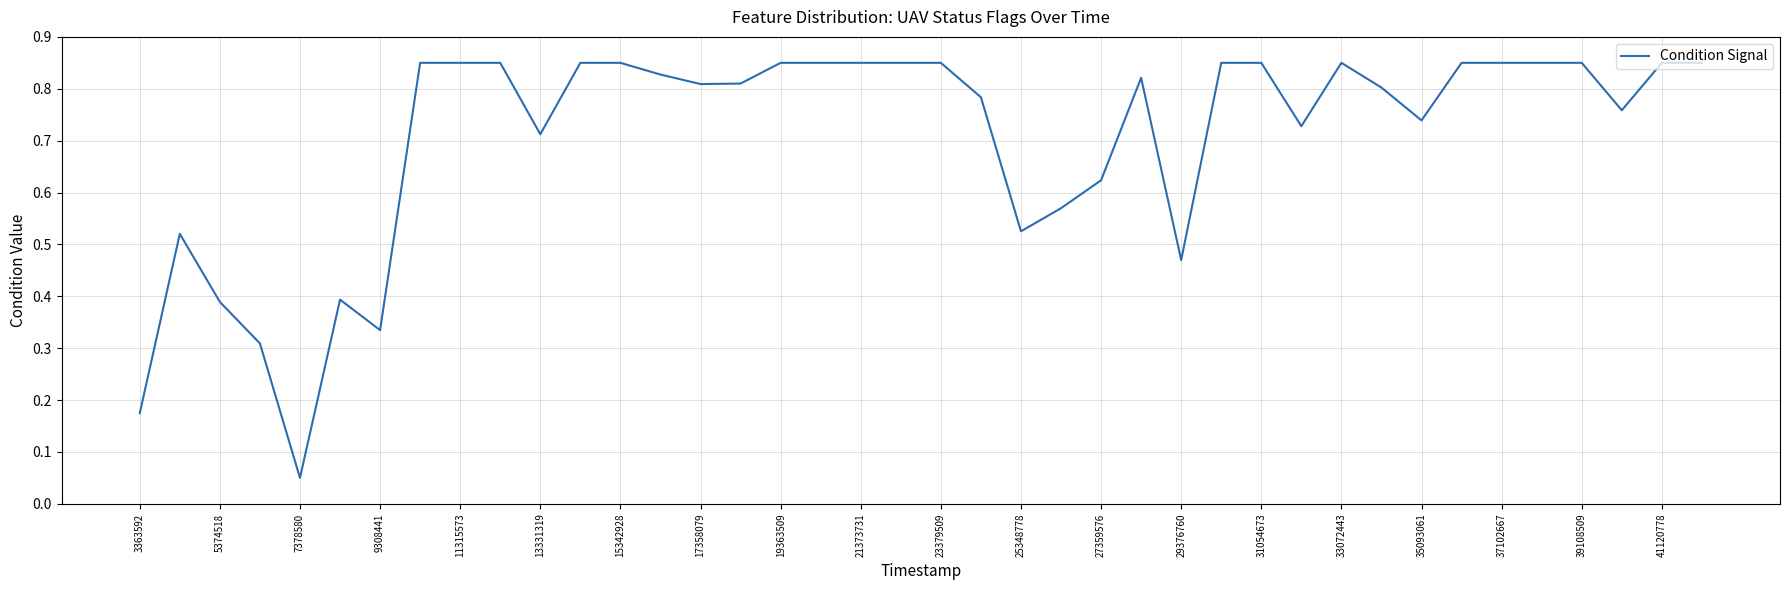

Which label corresponds to the smallest value in the chart?

7378580